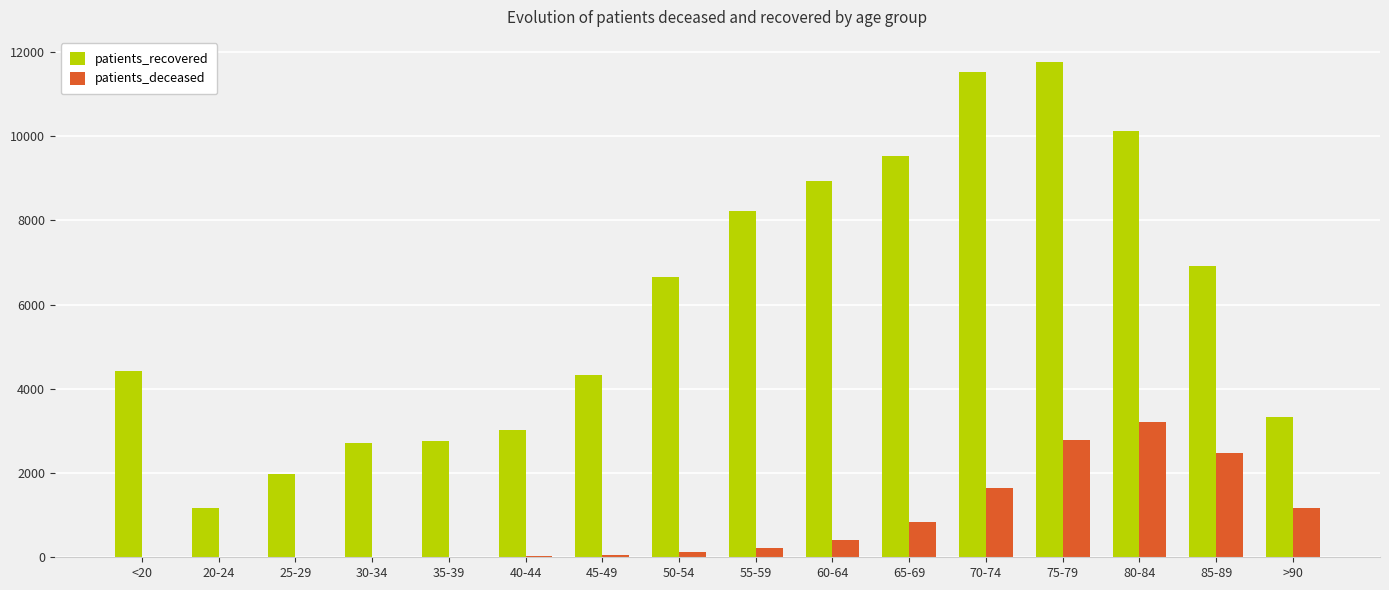

What is the total value across all series at 25-29?

1988